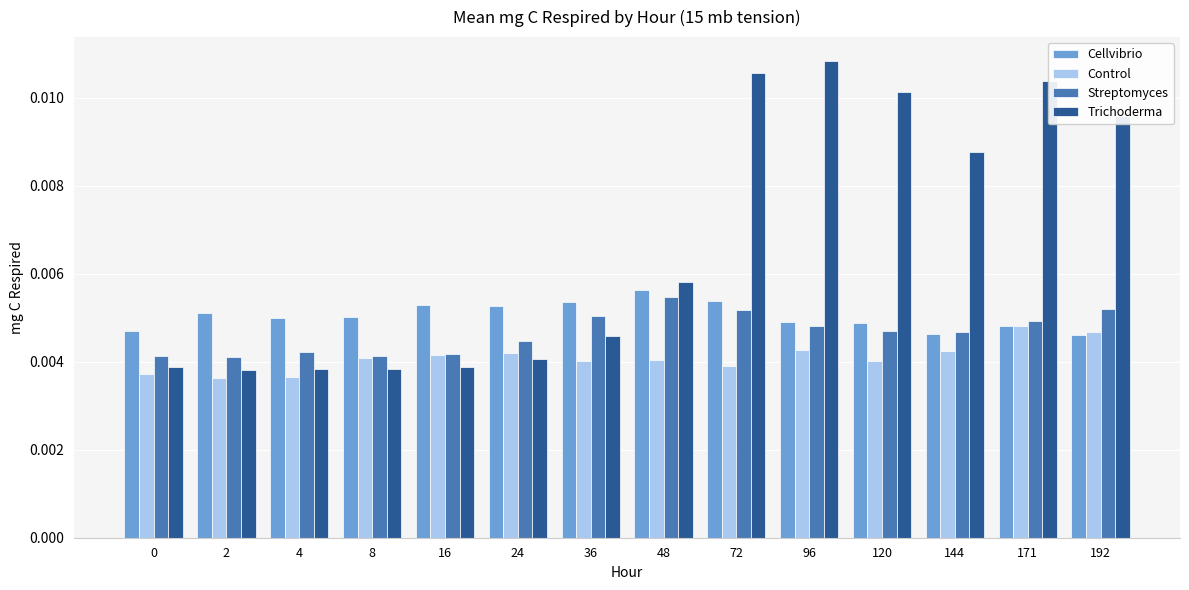

Count the Streptomyces values in the range 0 to 1.

14